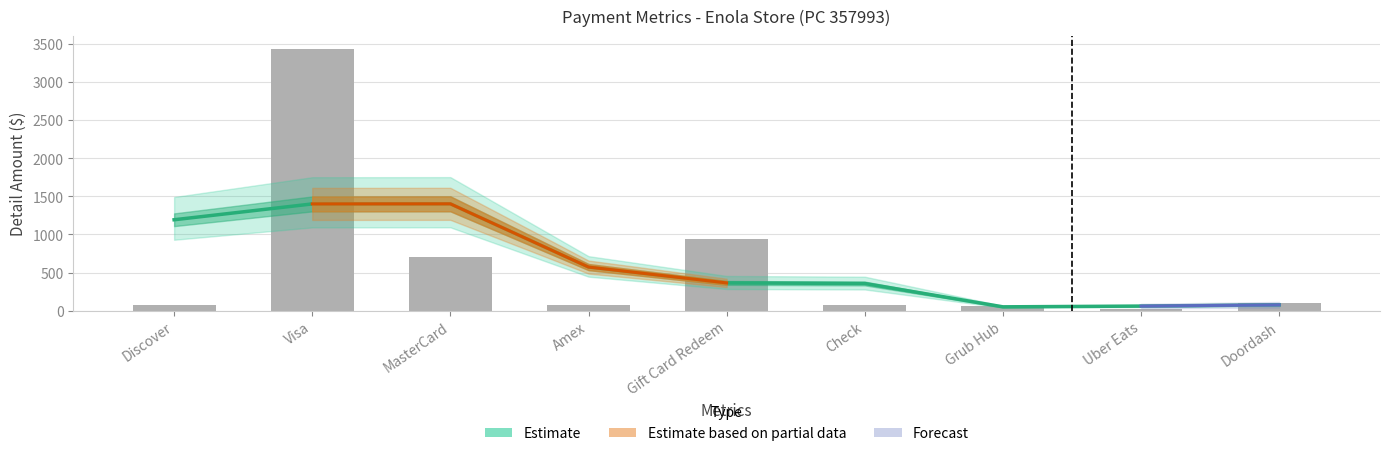

Approximately how many times larger is the value at Gift Card Redeem compared to MasterCard?

1.3